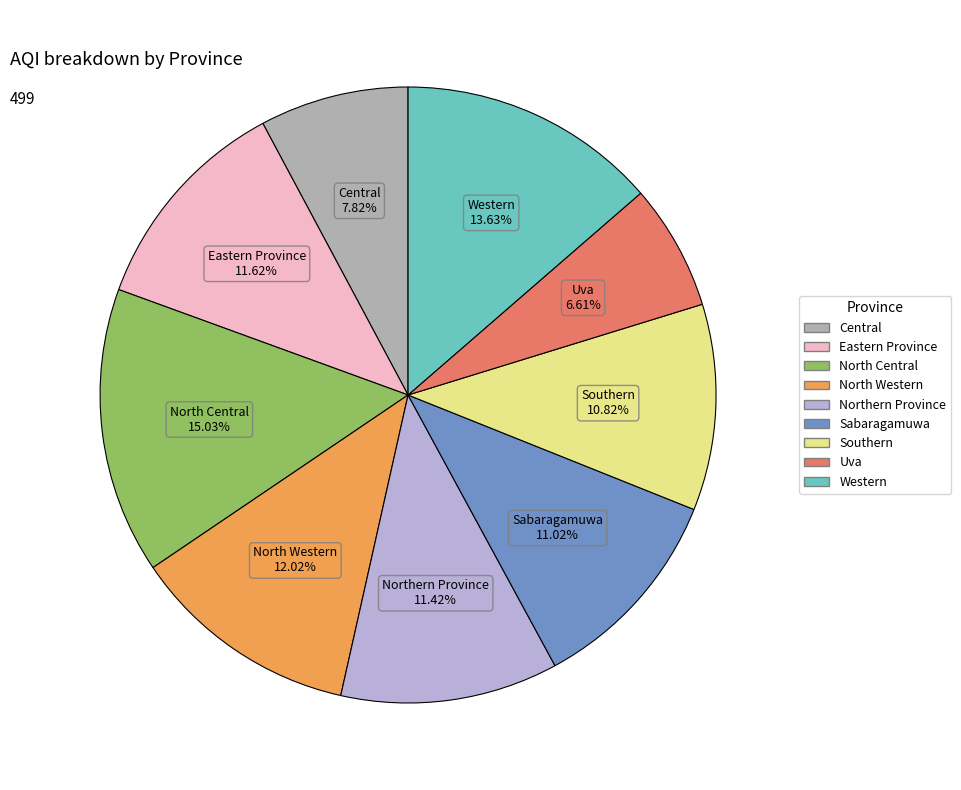

Is there a majority slice in this chart?

No